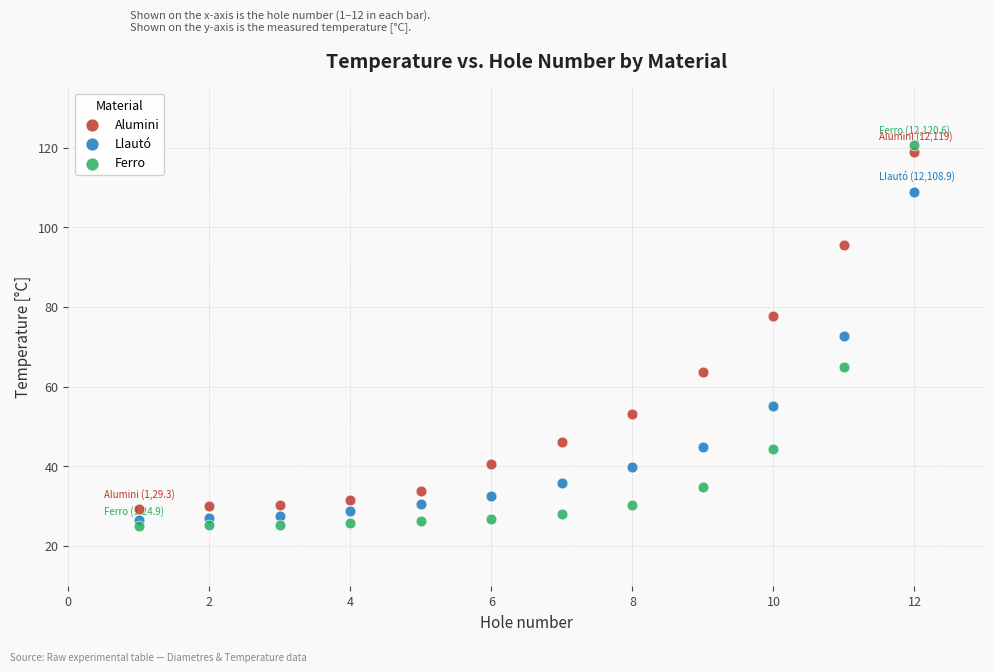

Which series contains the lowest Y value?

Ferro